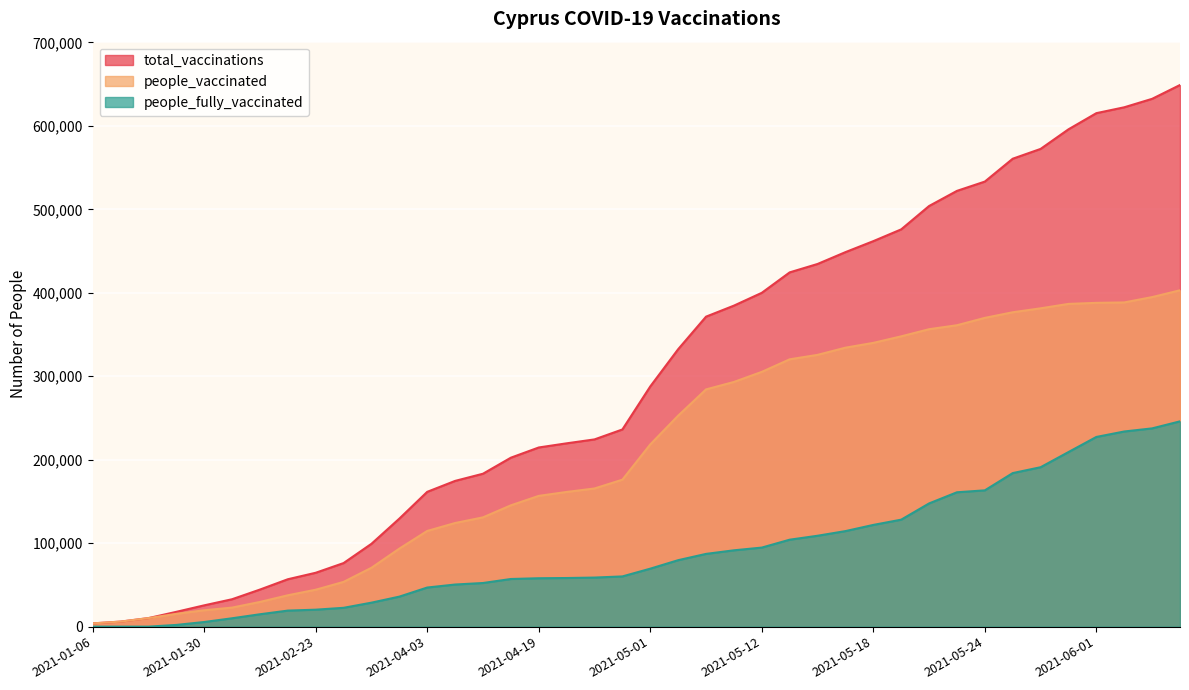

Reading right to left, extract all data points from this chart.

total_vaccinations: 2021-06-06=649005	2021-06-03=632437	2021-06-02=622305	2021-06-01=615264	2021-05-30=595906	2021-05-27=572426	2021-05-26=560664	2021-05-24=533282	2021-05-23=522144	2021-05-21=504008	2021-05-19=476020	2021-05-18=461901	2021-05-17=448734	2021-05-16=434550	2021-05-14=424489	2021-05-12=400004	2021-05-11=384639	2021-05-10=371430	2021-05-06=332423	2021-05-01=287816	2021-04-23=236265	2021-04-21=224352	2021-04-20=219654	2021-04-19=214675	2021-04-16=202441	2021-04-09=183225	2021-04-07=174626	2021-04-03=161526	2021-03-20=129438	2021-03-07=99275	2021-02-26=76176	2021-02-23=64562	2021-02-20=56791	2021-02-13=44429	2021-02-06=32837	2021-01-30=25519	2021-01-23=17739	2021-01-16=10226	2021-01-10=6035	2021-01-06=3901
people_vaccinated: 2021-06-06=403013	2021-06-03=394877	2021-06-02=388475	2021-06-01=387966	2021-05-30=386710	2021-05-27=381409	2021-05-26=376676	2021-05-24=369970	2021-05-23=361142	2021-05-21=356376	2021-05-19=347840	2021-05-18=340015	2021-05-17=334258	2021-05-16=325648	2021-05-14=320309	2021-05-12=305274	2021-05-11=293180	2021-05-10=284264	2021-05-06=252792	2021-05-01=218323	2021-04-23=176082	2021-04-21=165558	2021-04-20=161389	2021-04-19=156682	2021-04-16=145357	2021-04-09=130937	2021-04-07=124165	2021-04-03=114660	2021-03-20=93475	2021-03-07=70534	2021-02-26=53617	2021-02-23=44239	2021-02-20=37570	2021-02-13=29592	2021-02-06=22813	2021-01-30=19618	2021-01-23=15322	2021-01-16=10226	2021-01-10=6035	2021-01-06=3901
people_fully_vaccinated: 2021-06-06=245992	2021-06-03=237560	2021-06-02=233830	2021-06-01=227298	2021-05-30=209196	2021-05-27=191017	2021-05-26=183988	2021-05-24=163312	2021-05-23=161002	2021-05-21=147632	2021-05-19=128180	2021-05-18=121886	2021-05-17=114476	2021-05-16=108902	2021-05-14=104180	2021-05-12=94730	2021-05-11=91459	2021-05-10=87166	2021-05-06=79631	2021-05-01=69463	2021-04-23=60183	2021-04-21=58794	2021-04-20=58265	2021-04-19=57993	2021-04-16=57084	2021-04-09=52288	2021-04-07=50461	2021-04-03=46866	2021-03-20=35963	2021-03-07=28741	2021-02-26=22559	2021-02-23=20323	2021-02-20=19221	2021-02-13=14837	2021-02-06=10024	2021-01-30=5551	2021-01-23=2057	2021-01-16=0	2021-01-10=0	2021-01-06=0